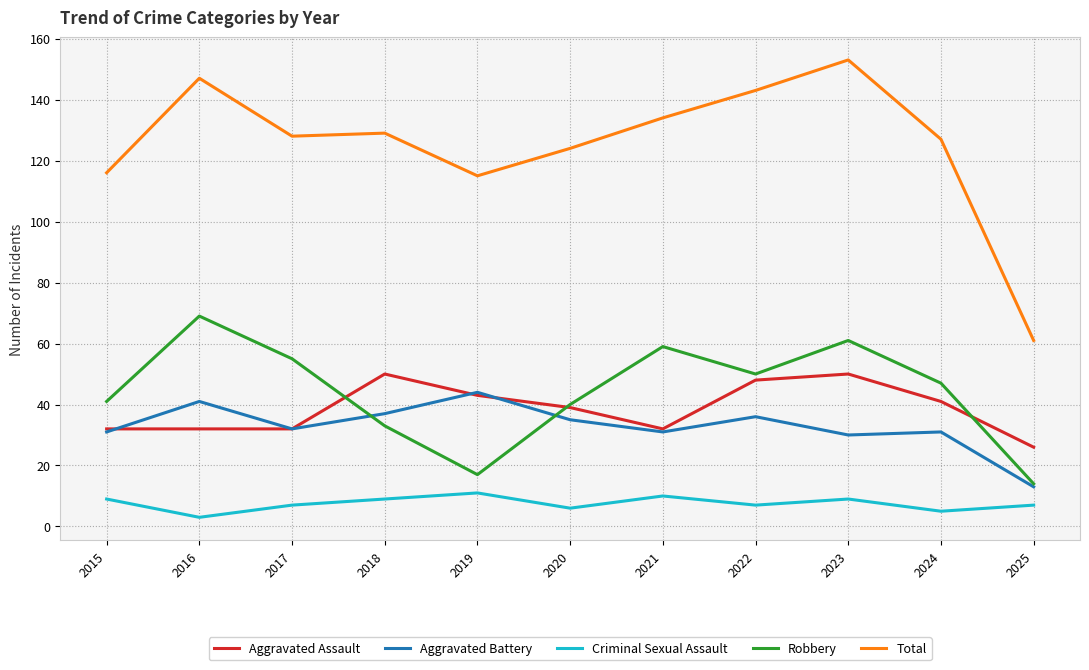

What is the total value across all series at 2016?

292